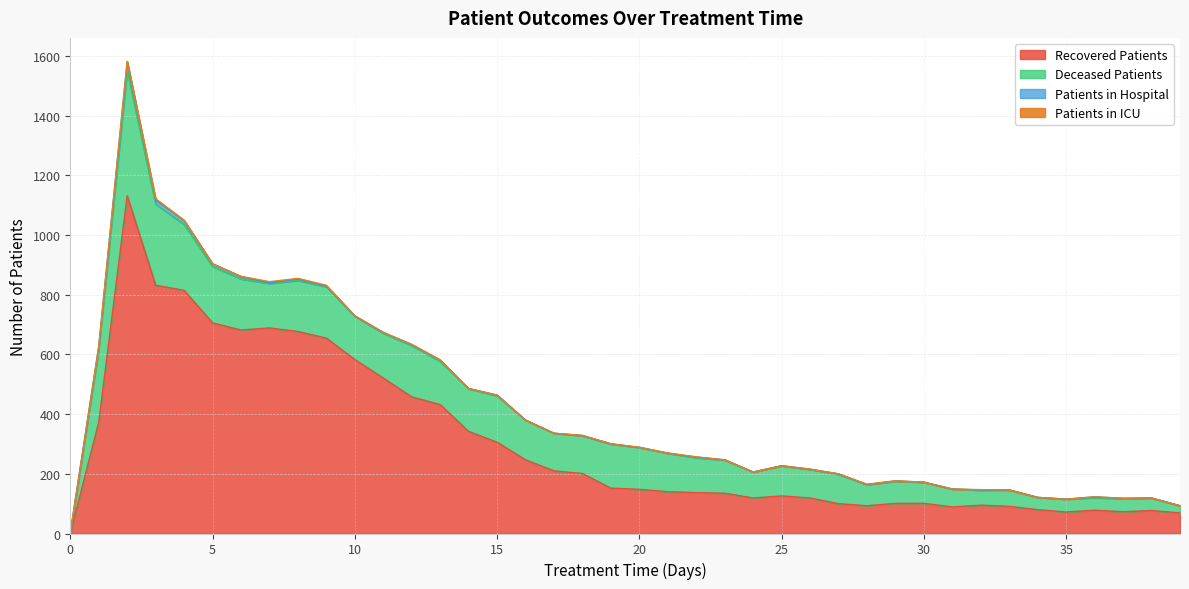

True or false: deceased_patients and recovered_patients intersect in this chart.

False